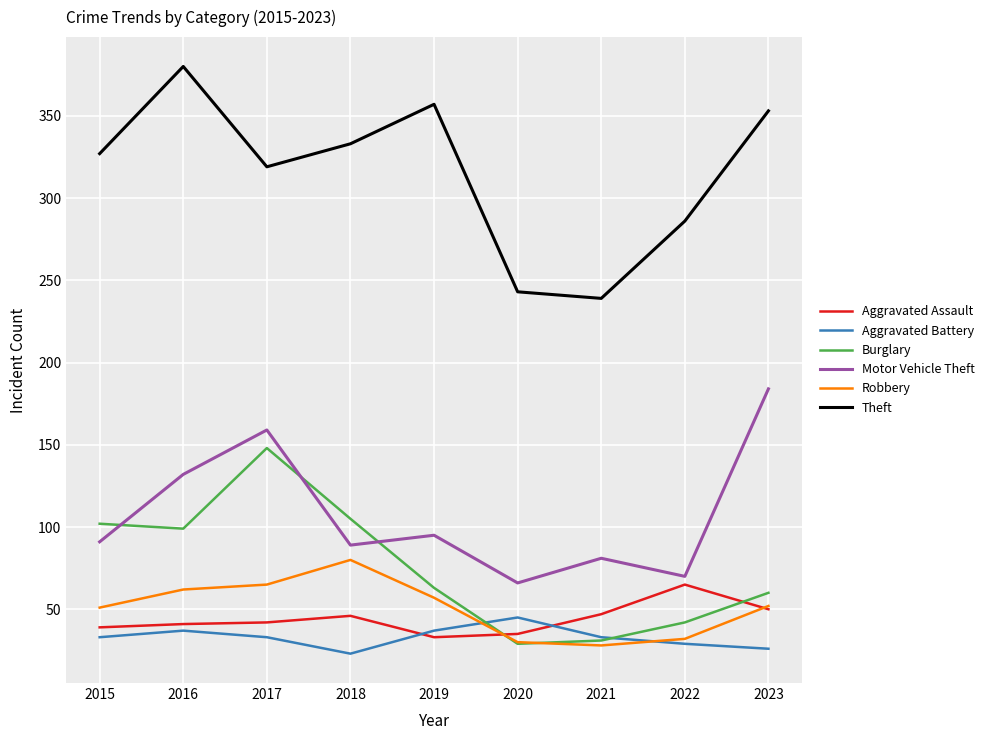

Where do Robbery and Burglary first cross each other?

2019 and 2020